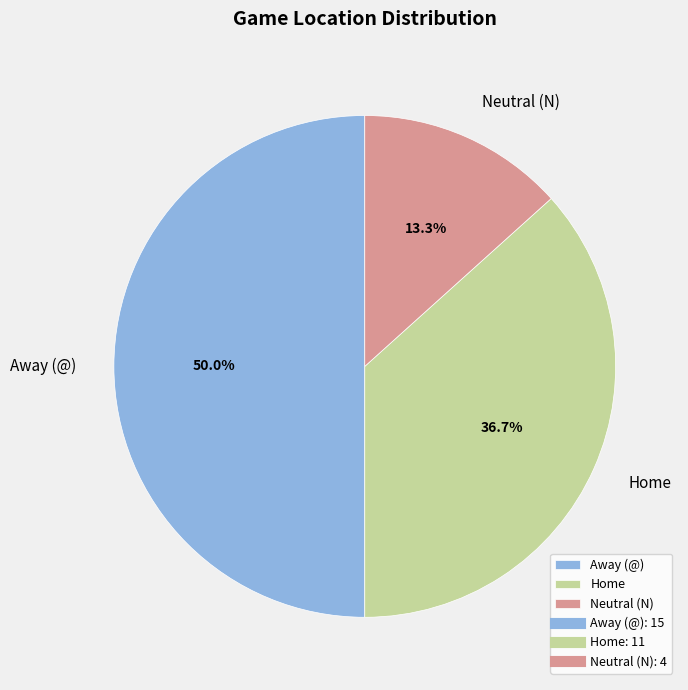

Between Away (@) and Neutral (N), which is larger?

Away (@)